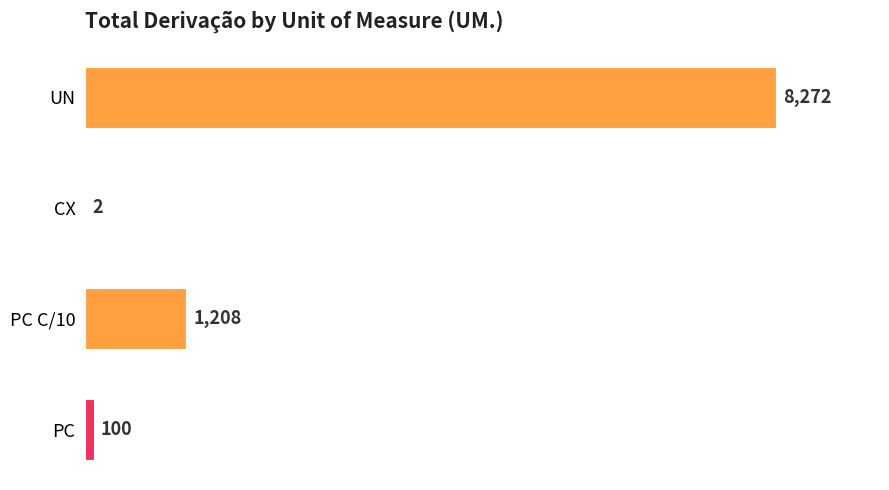

What is the ratio of the value at UN to the value at PC C/10?

6.8